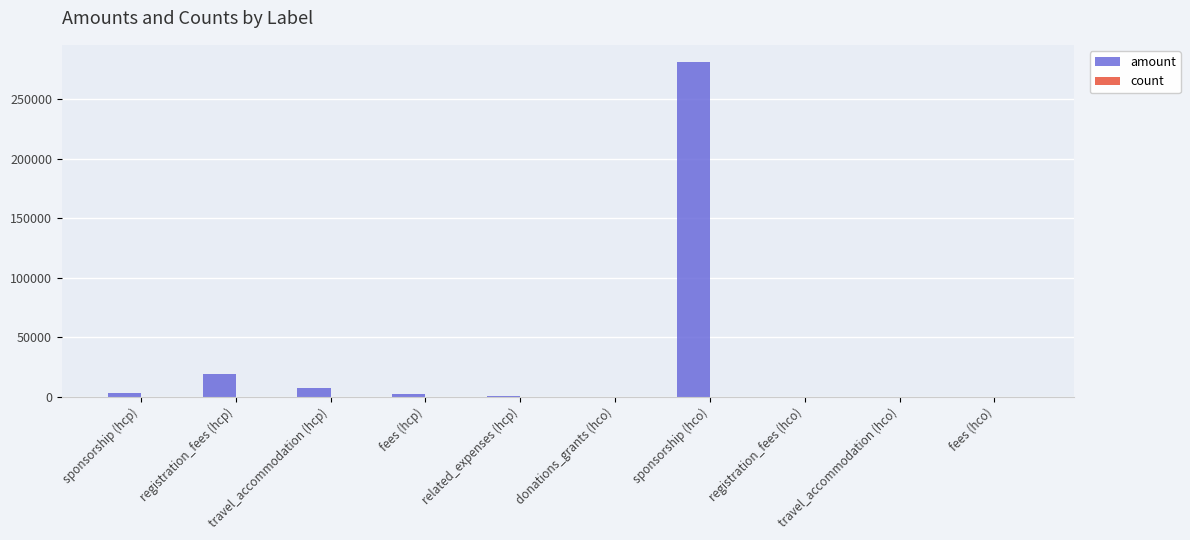

At which category is the sum across all series the highest?

sponsorship (hco)